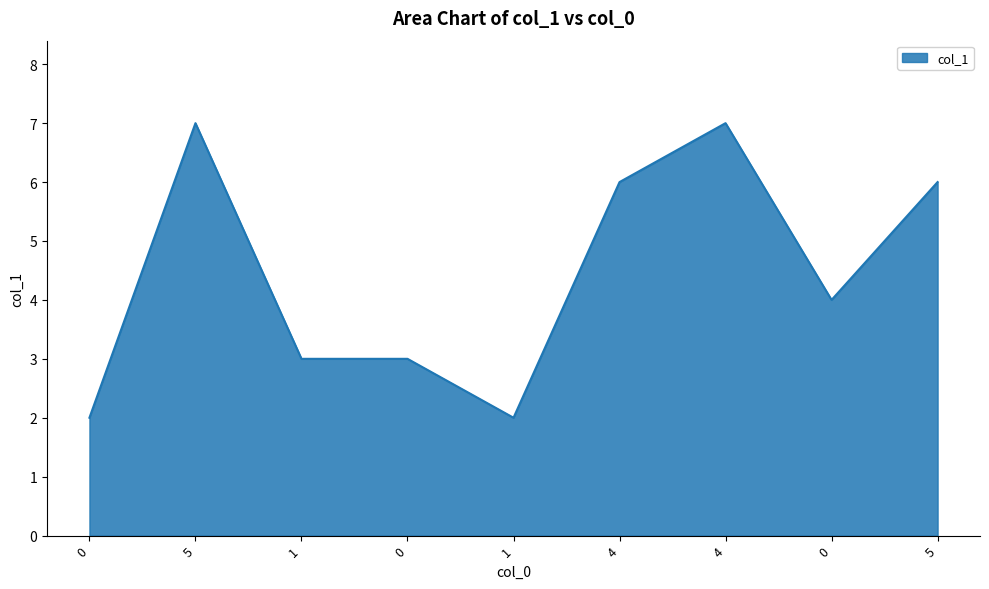

Does the chart have visible grid lines?

Yes